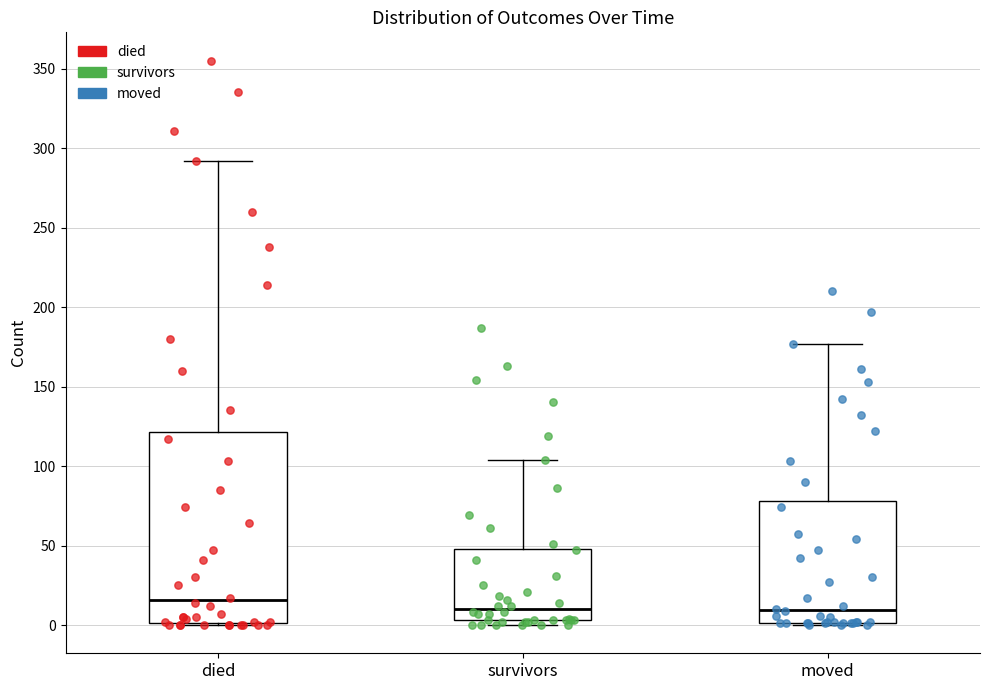

Reading left to right, transcribe this box plot: for each box, give where its median line is, the range the box spans, and where its two whiskers end, as read against the y-axis. The values are not printed on the chart, so give them approximately, as read against the axis.

died: median 15, box 0 to 120, whiskers 0 to 290
survivors: median 10, box 5 to 50, whiskers 0 to 105
moved: median 10, box 0 to 80, whiskers 0 to 175